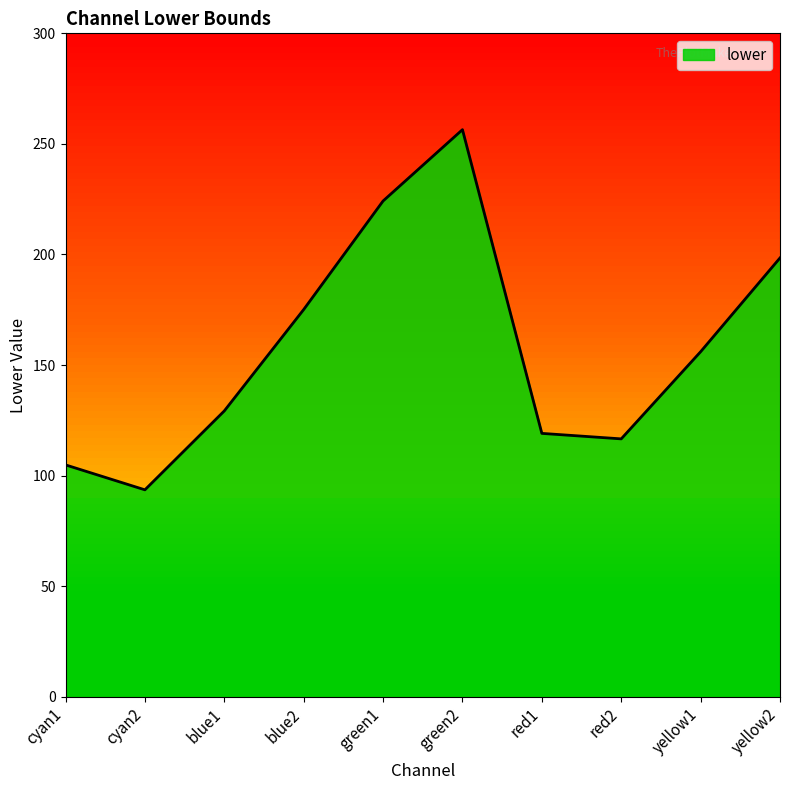

What is the minimum value shown in the chart?

93.6